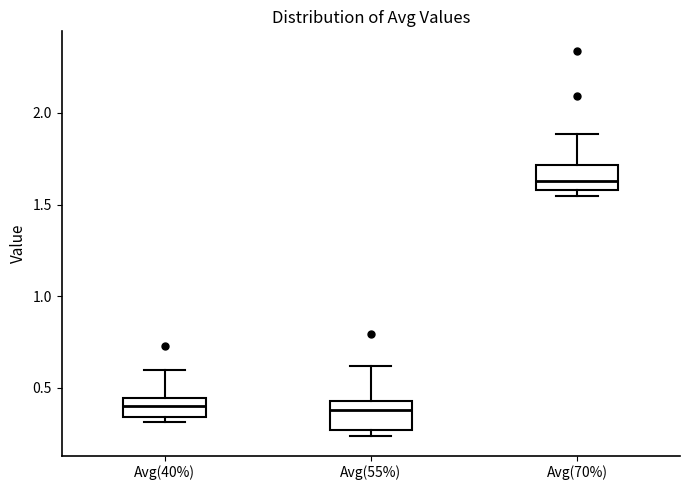

Where is the upper edge of the box for Avg(55%) on the y-axis? The values are not printed on the chart, so give them approximately, as read against the axis.

0.45